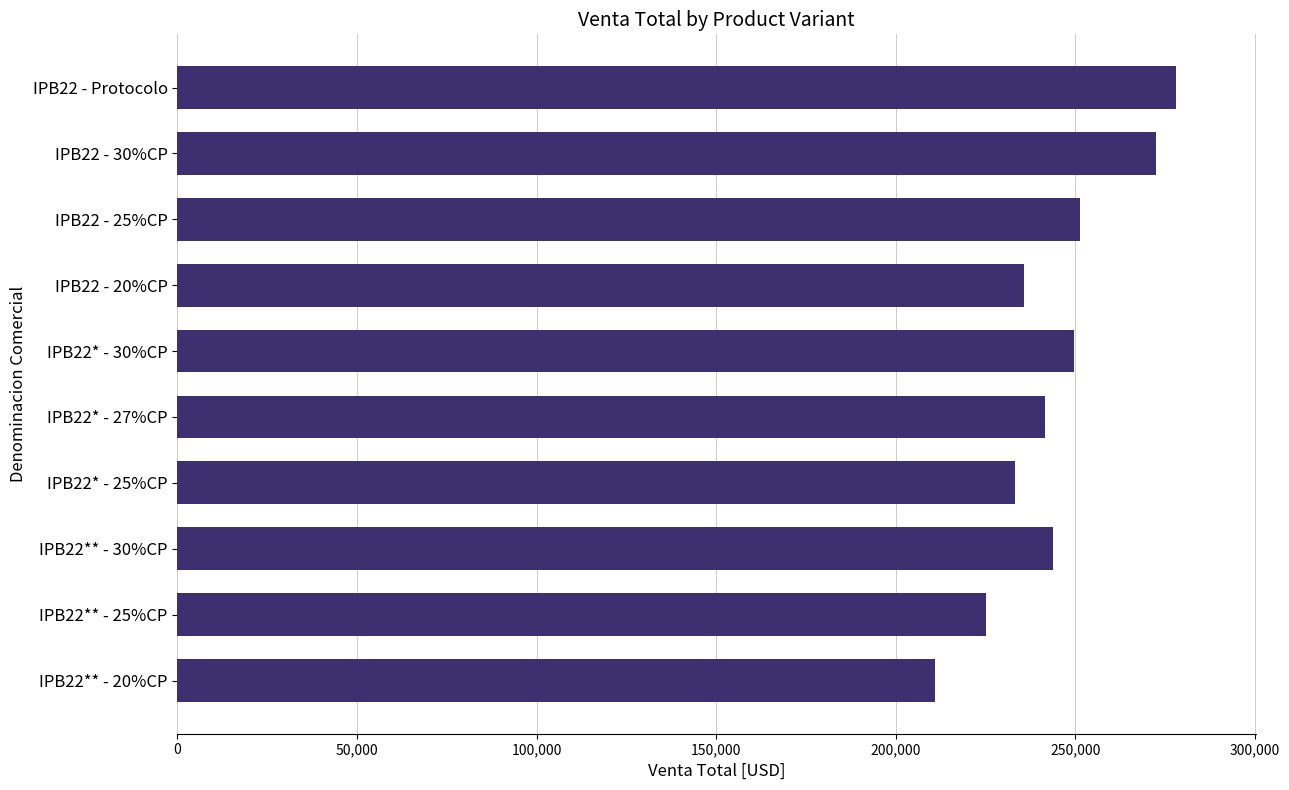

How many bars are there in total?

10